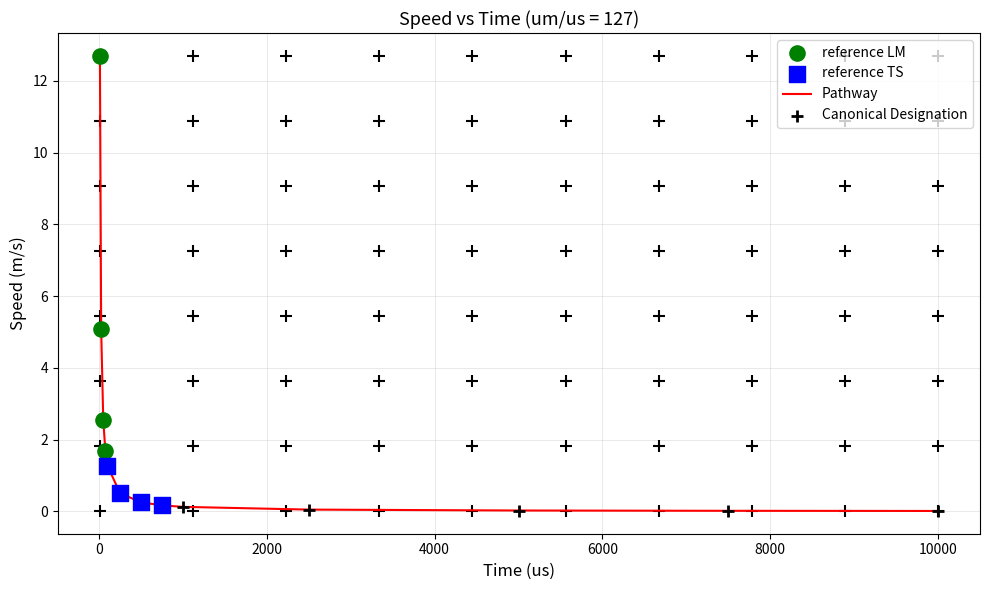

What is the difference between the maximum and minimum values?

12.7